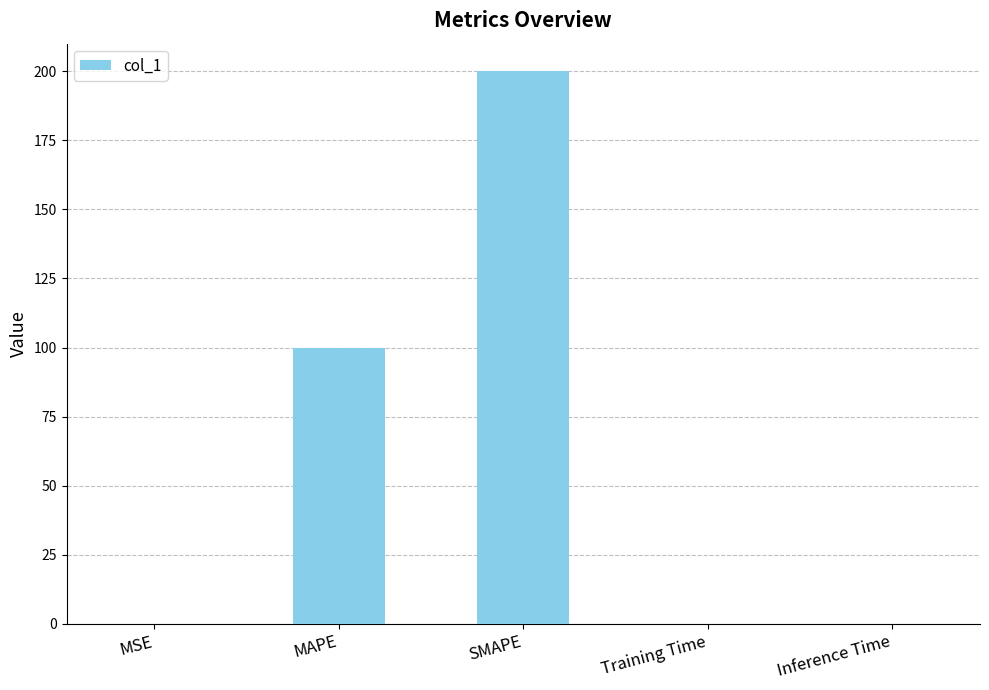

The value at SMAPE is 200.0. True or false?

True